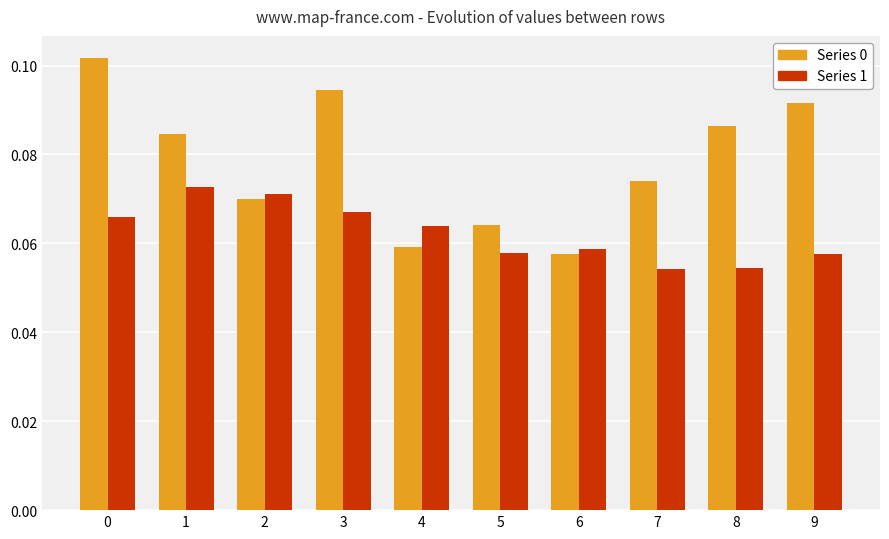

What are all the series names shown in the legend?

Series 0, Series 1